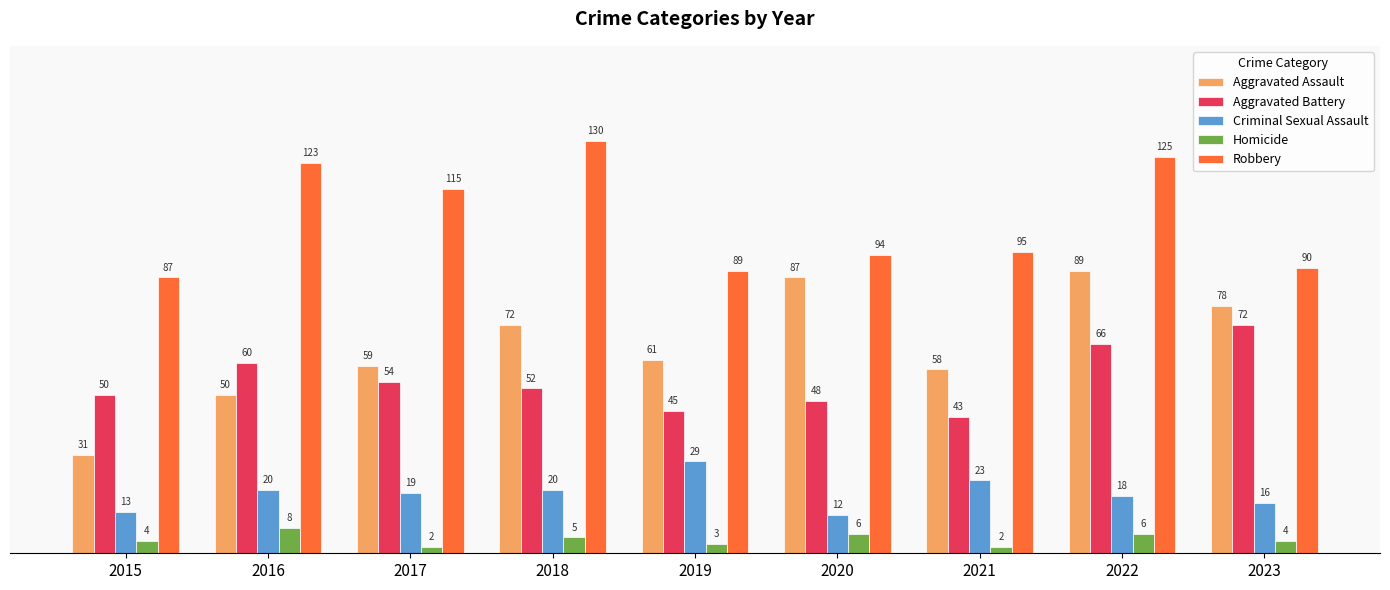

What is the value of the Robbery bar at the 4th from the left?

130